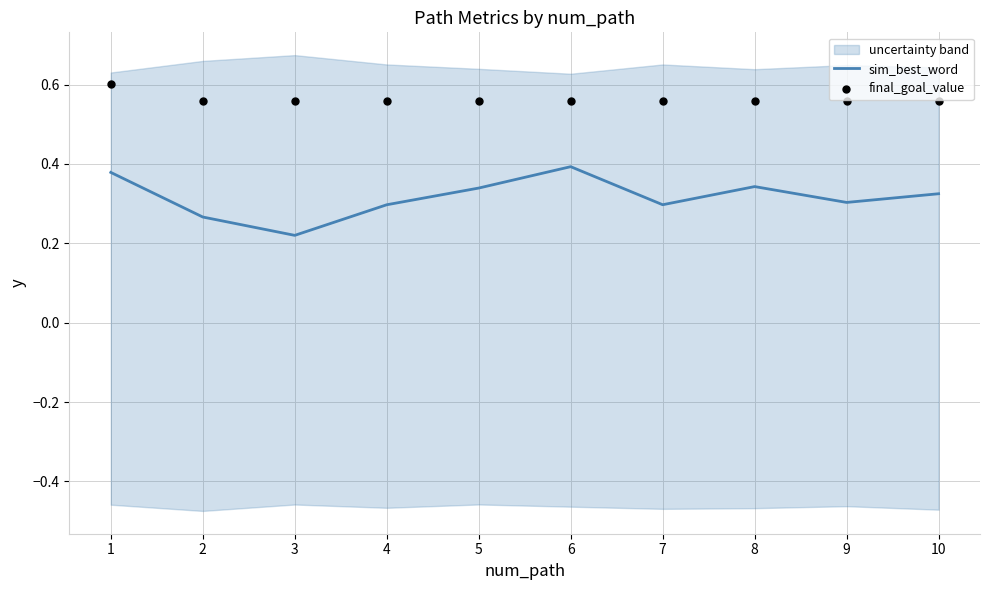

At how many categories does at least one series exceed 0?

10